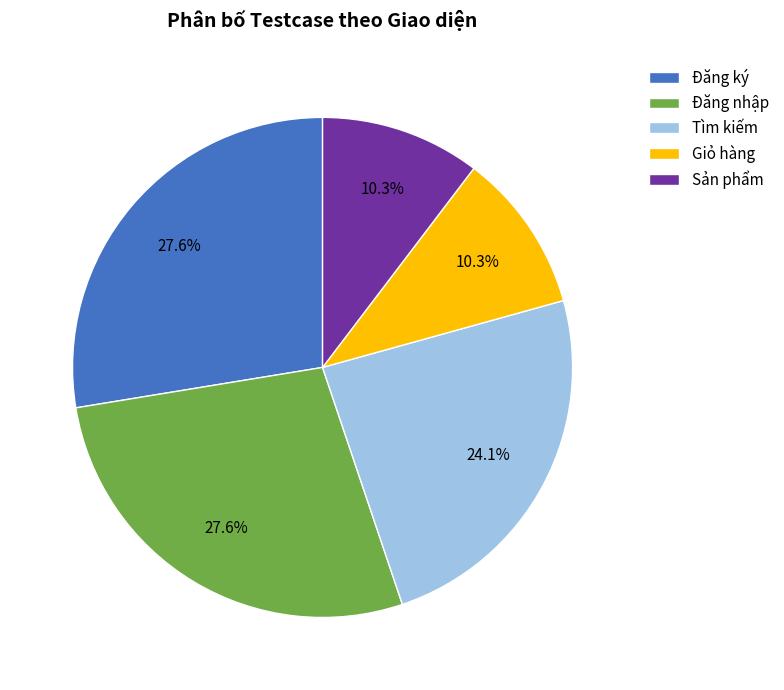

To the nearest percent, what percentage of the pie is Đăng nhập?

28%